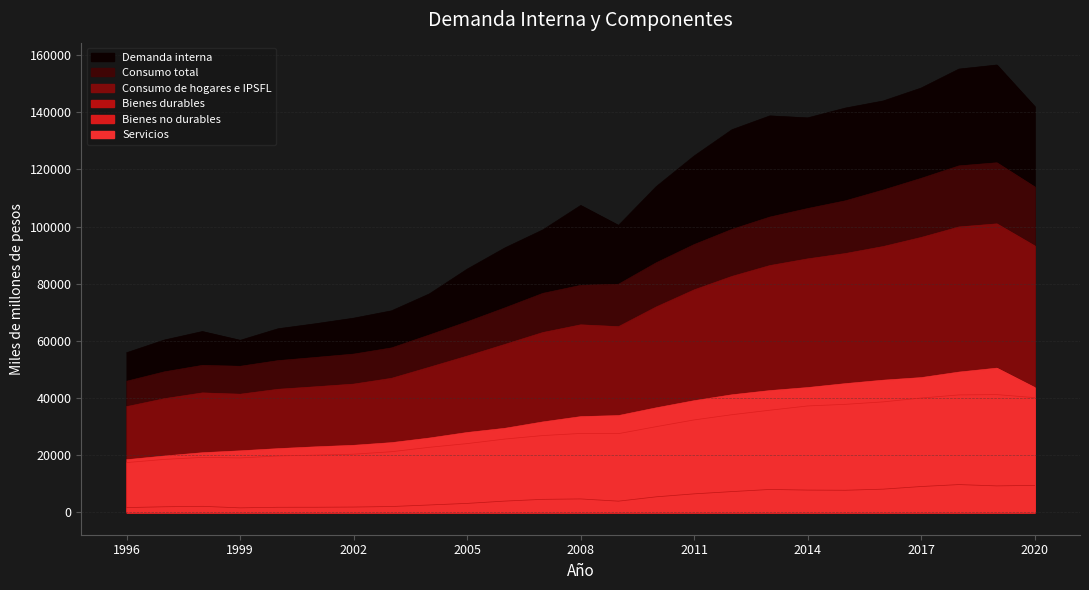

Where is Servicios nearest to the value 34435?

2009